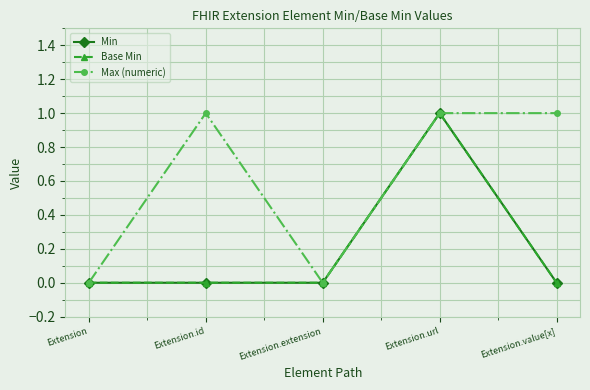

At which category does Base Min reach its first local peak?

Extension.url